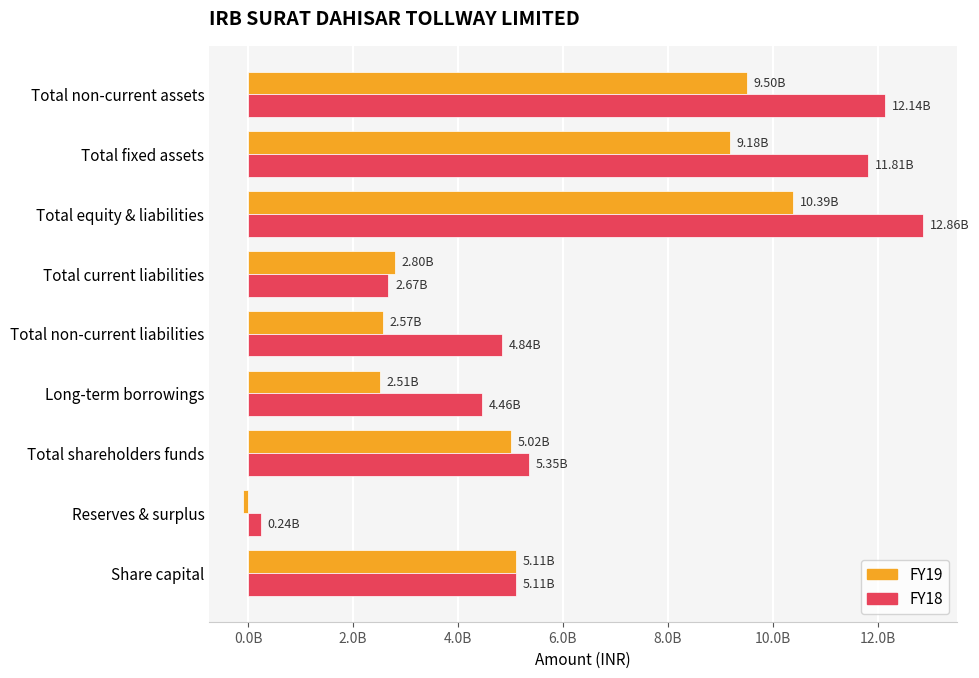

What are all the series names shown in the legend?

FY19, FY18